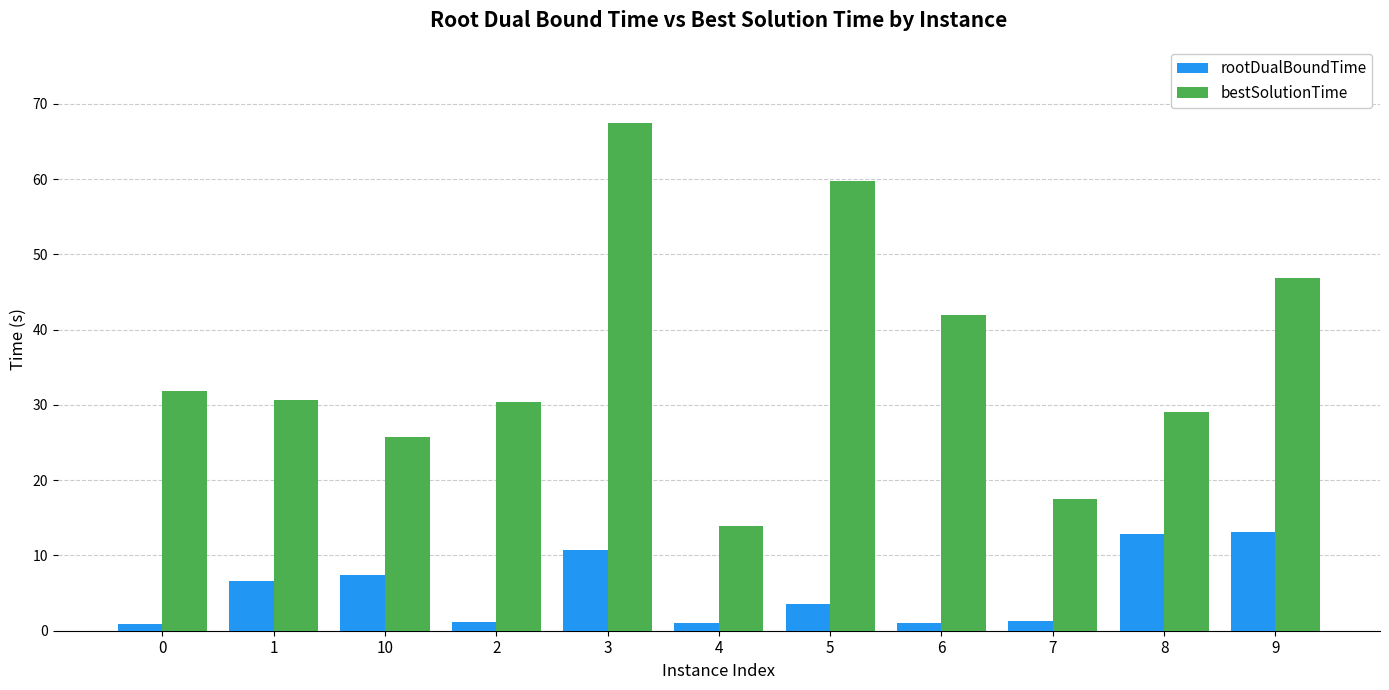

Which series has the largest range (max minus min)?

bestSolutionTime